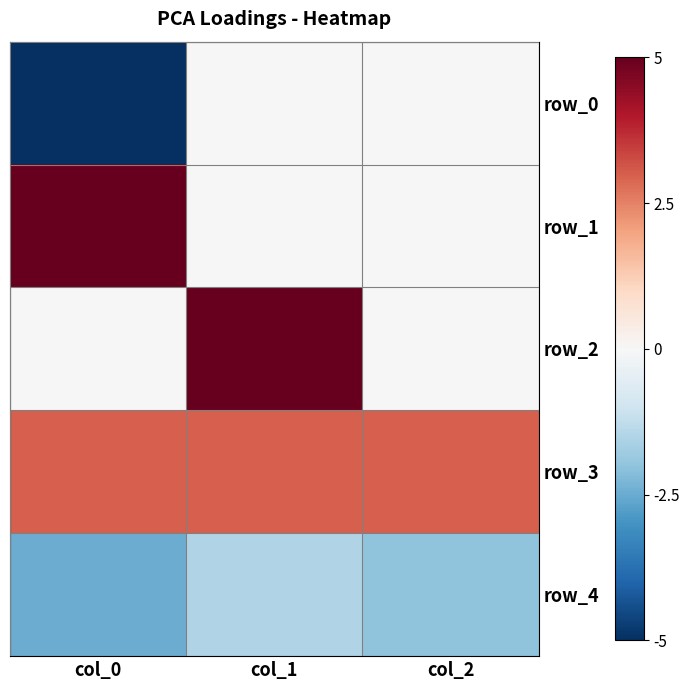

At which category is the sum across all series the highest?

col_1